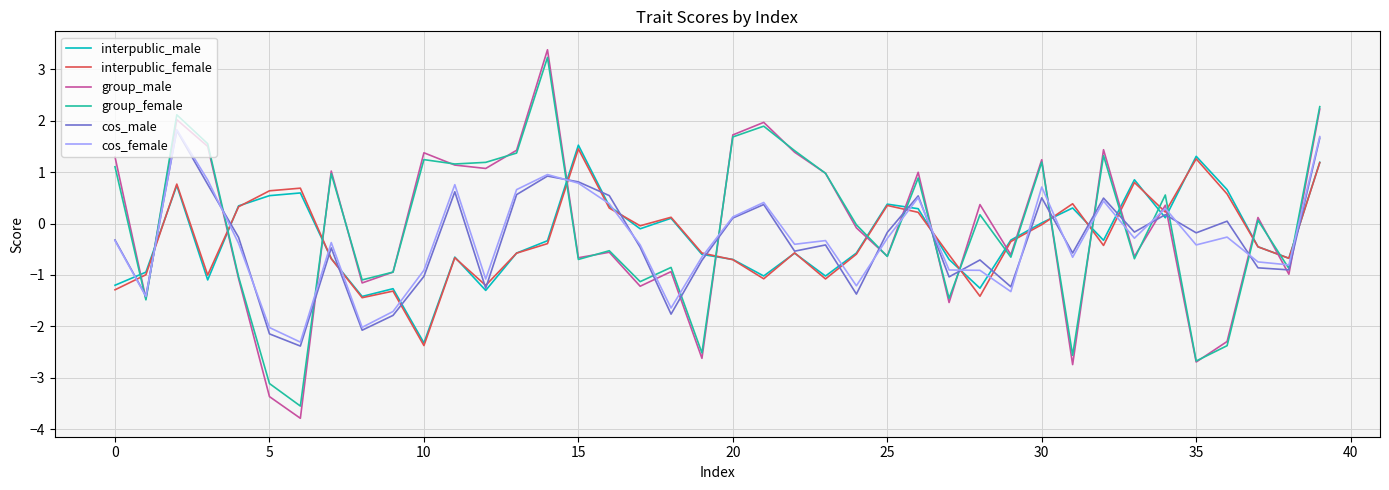

What is the greatest value displayed?

3.4